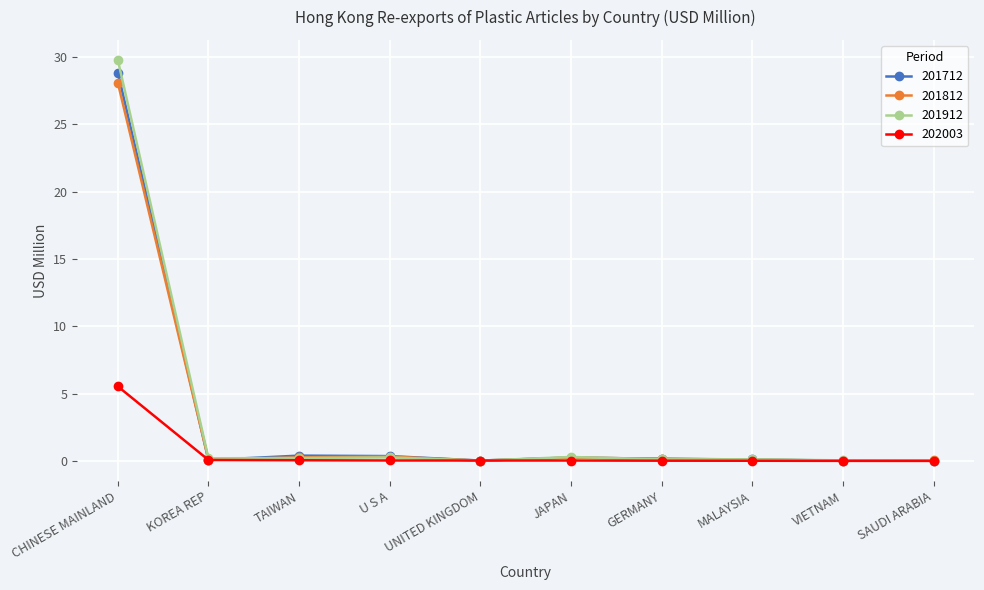

What is the label of the 4th point from the right?

GERMANY